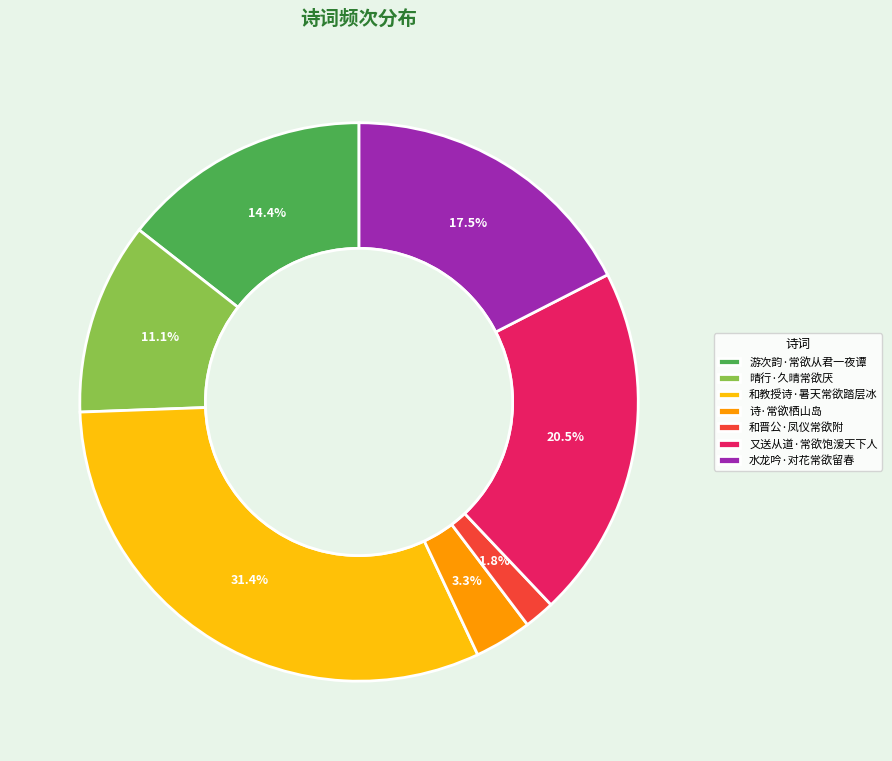

What portion of the pie excludes 和教授诗·暑天常欲踏层冰?

68.6%